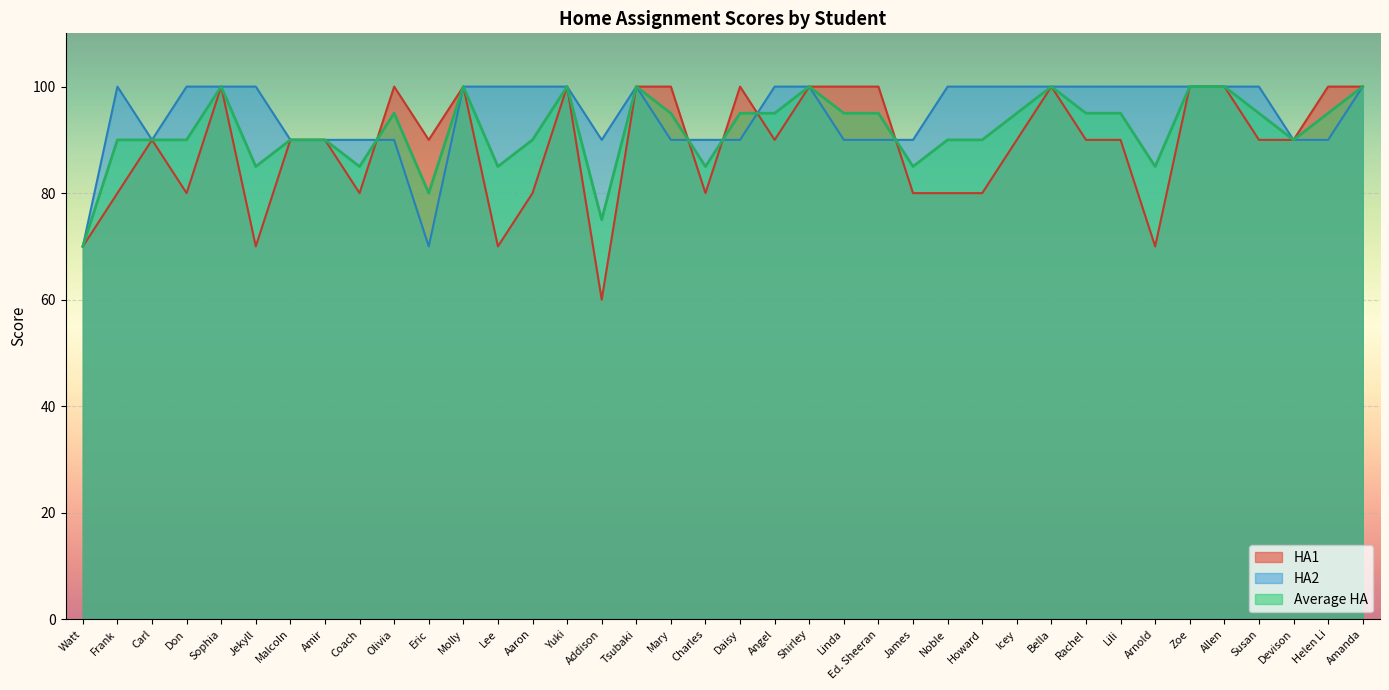

How many series are shown in this chart?

3